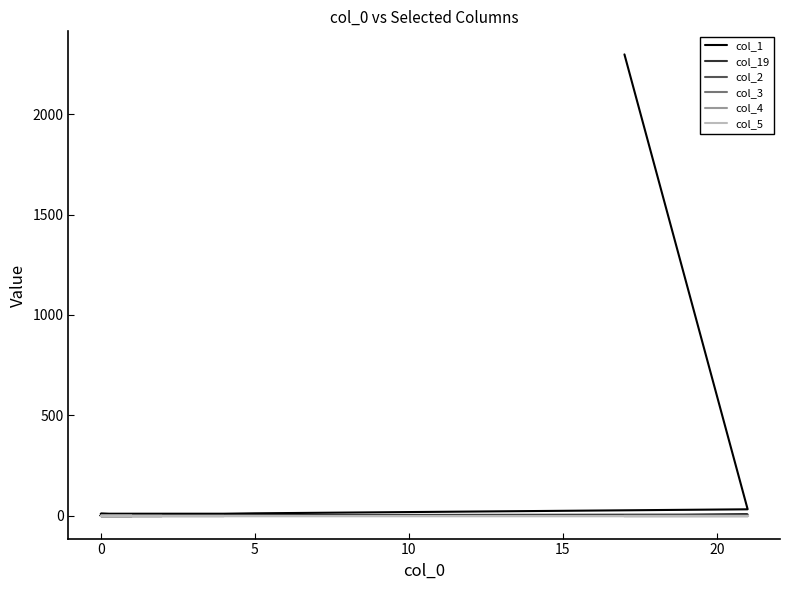

At how many categories does at least one series exceed 123?

1